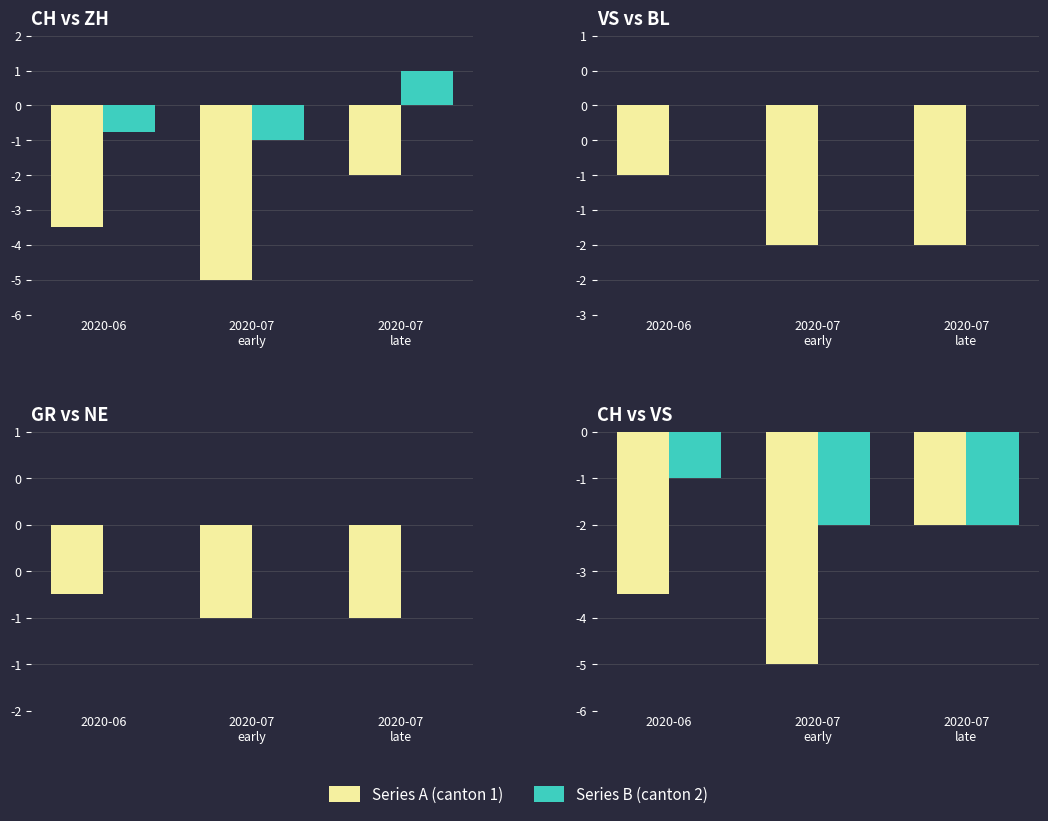

What is the total value across all series at 2020-07
late?

-4.0